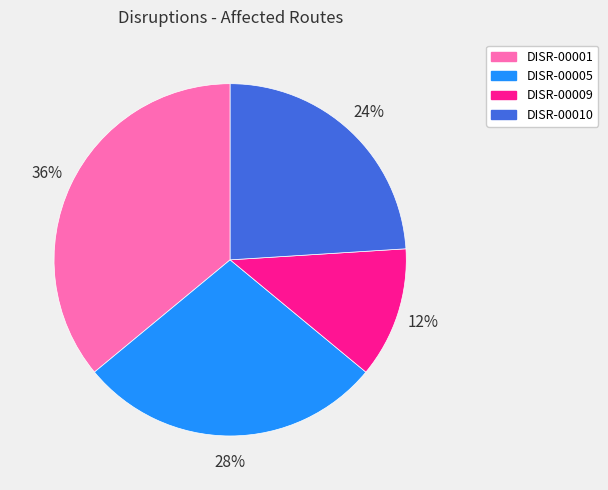

To the nearest percent, what percentage of the pie is DISR-00009?

12%